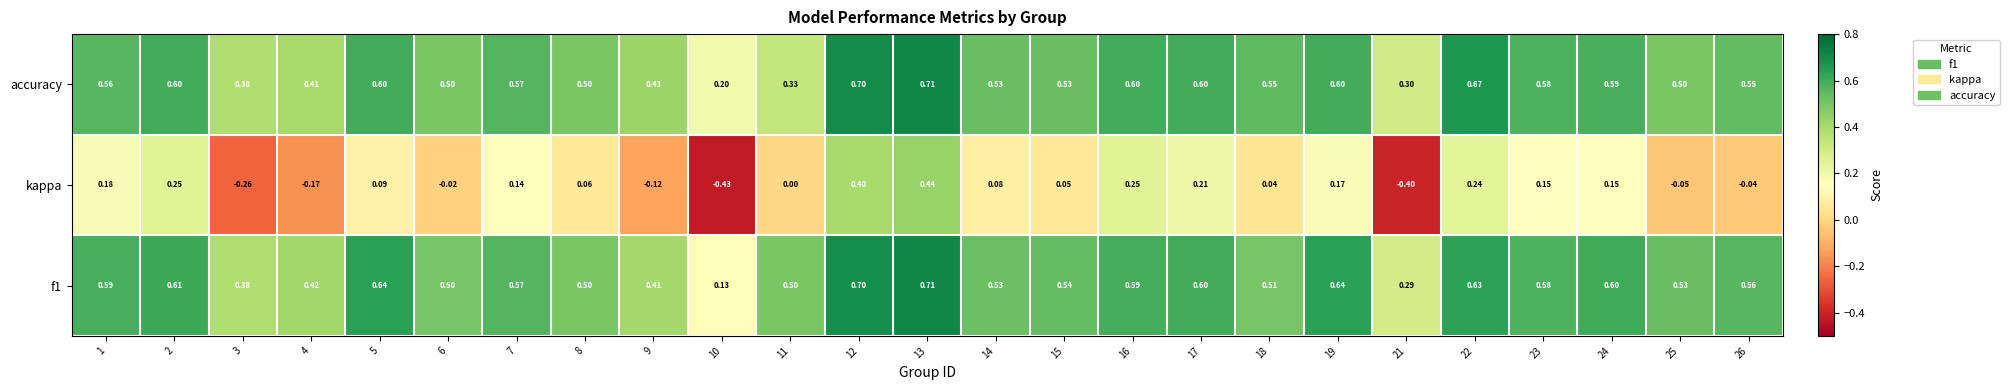

Count the number of data series in this chart.

3